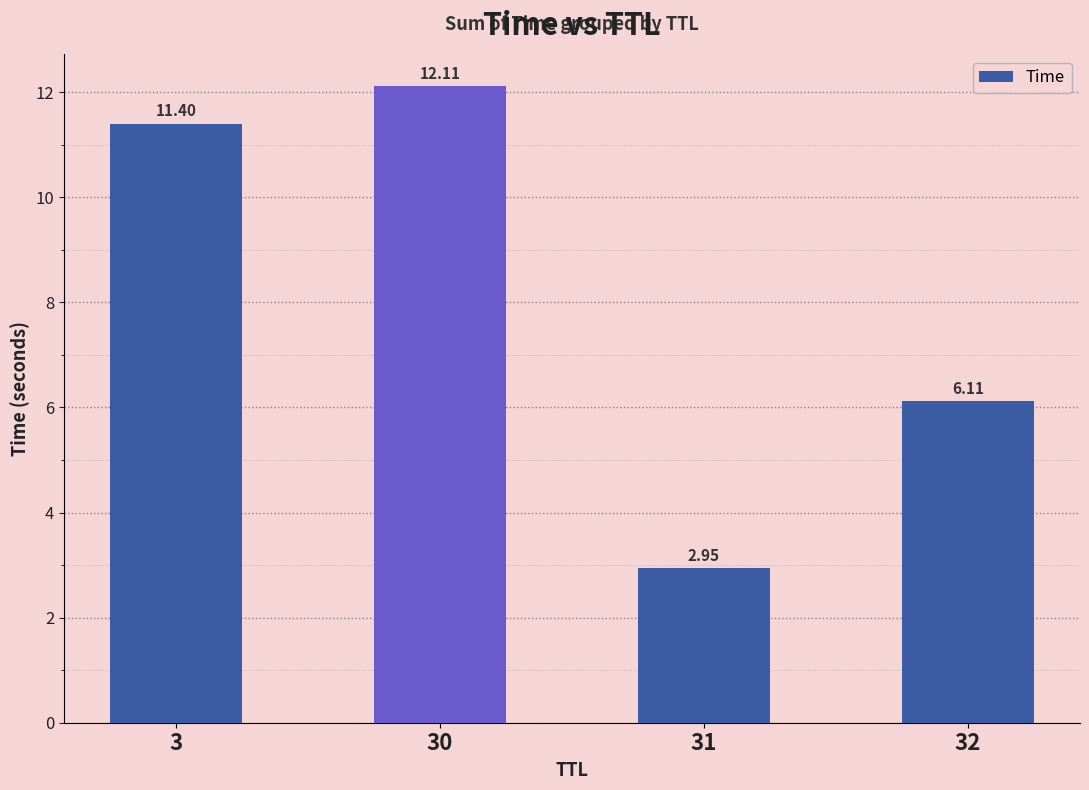

What is the maximum value shown in the chart?

12.1